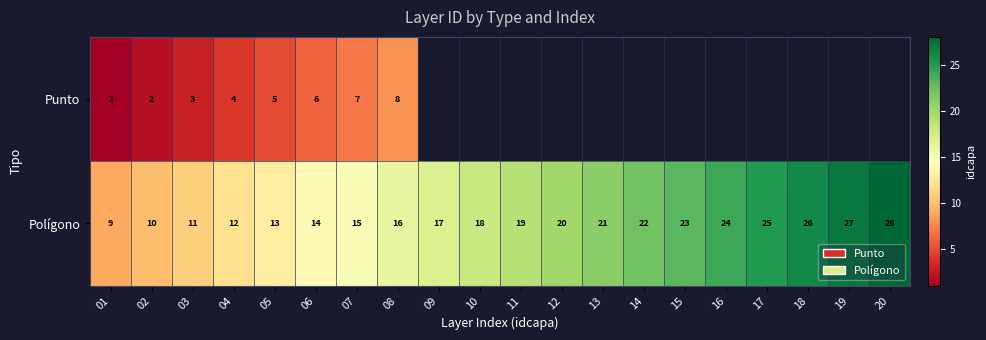

Which category has the lowest value across all series?

01